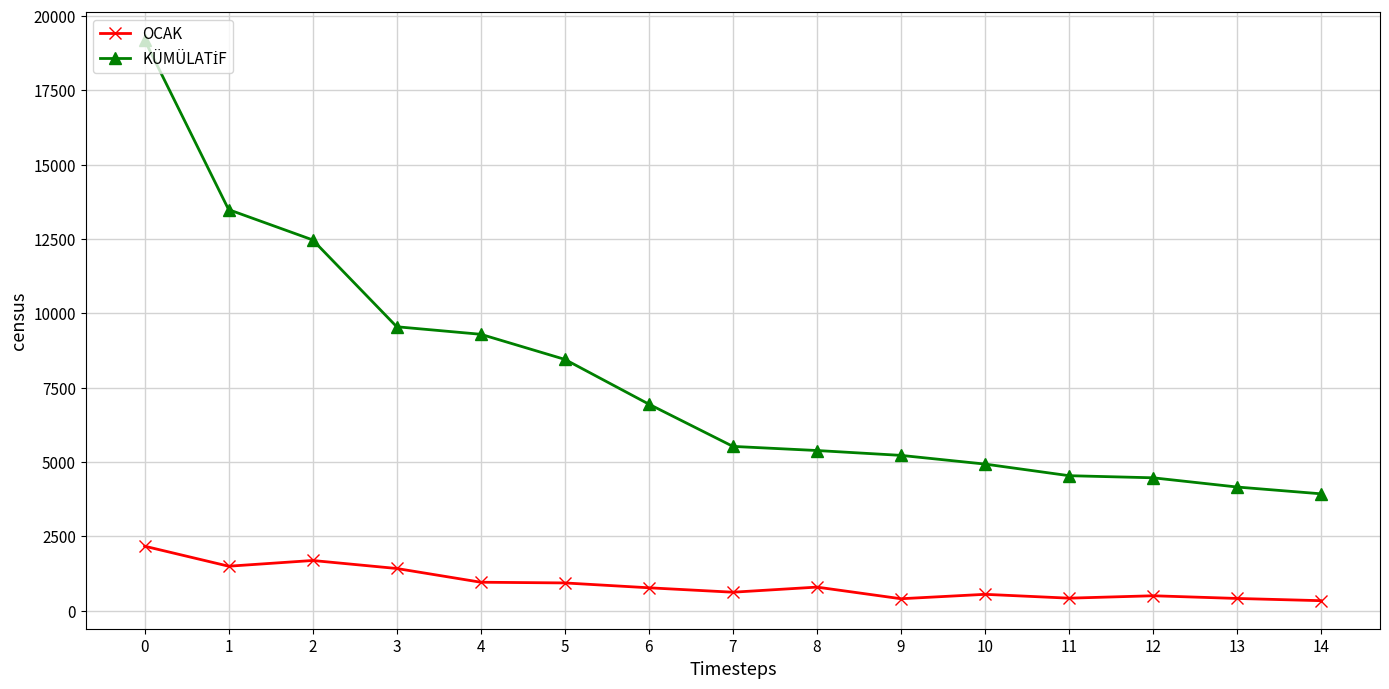

What is the sum of all OCAK values?

13546.1